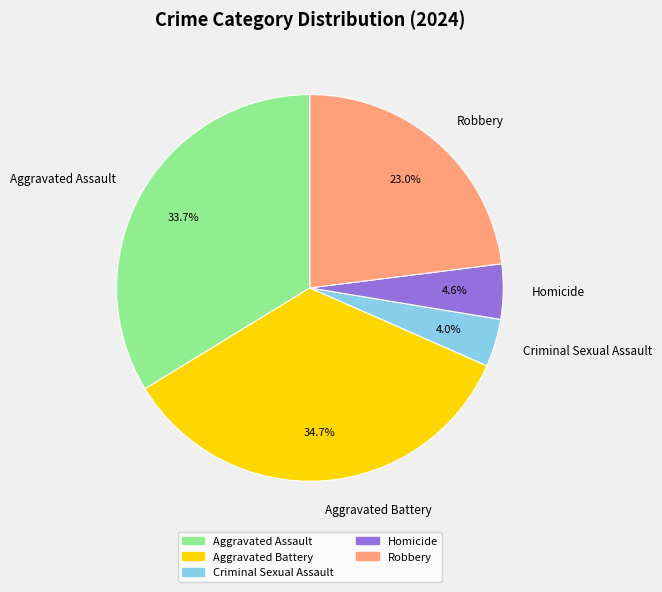

Which category has the smallest portion of the pie?

Criminal Sexual Assault